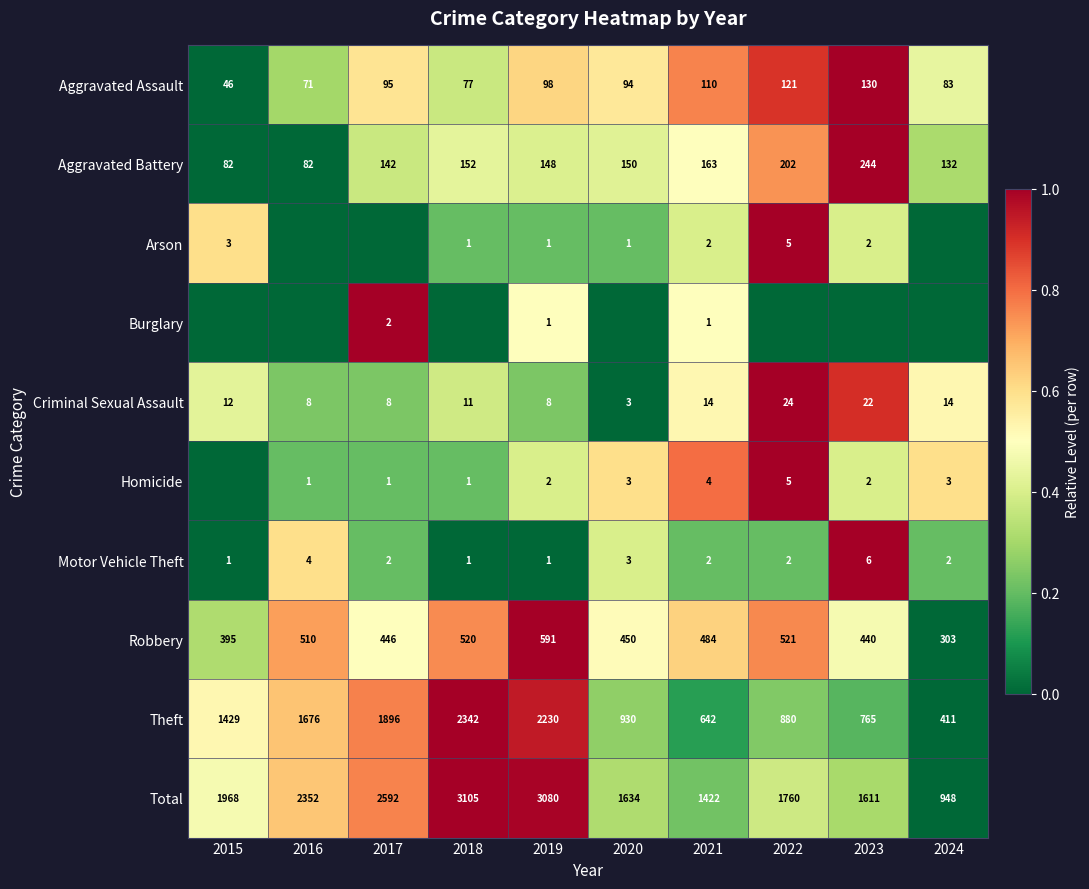

List the labels in order of Robbery value, largest first.

2019, 2022, 2018, 2016, 2021, 2020, 2017, 2023, 2015, 2024